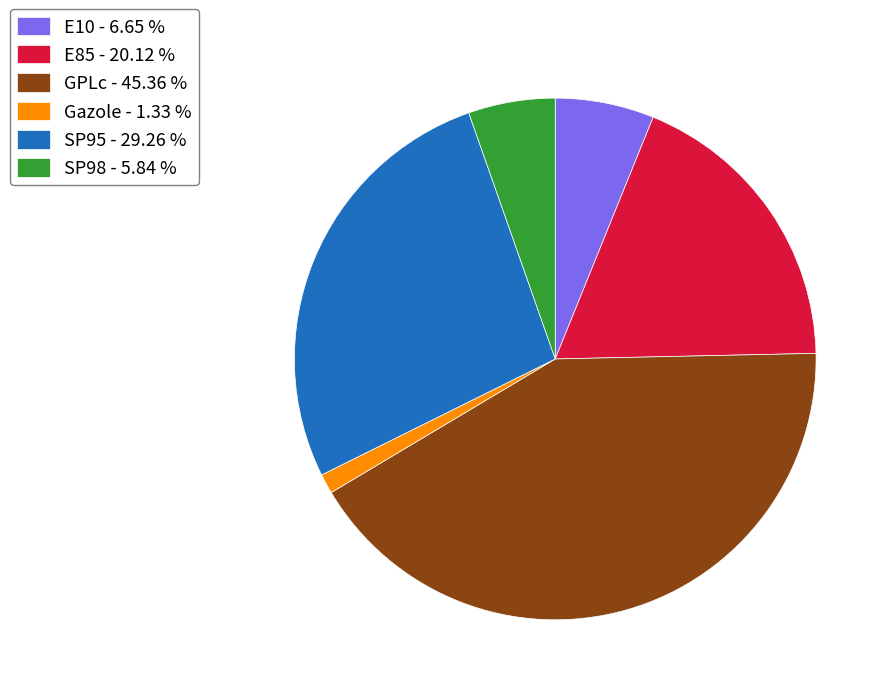

Which category has the smallest portion of the pie?

Gazole